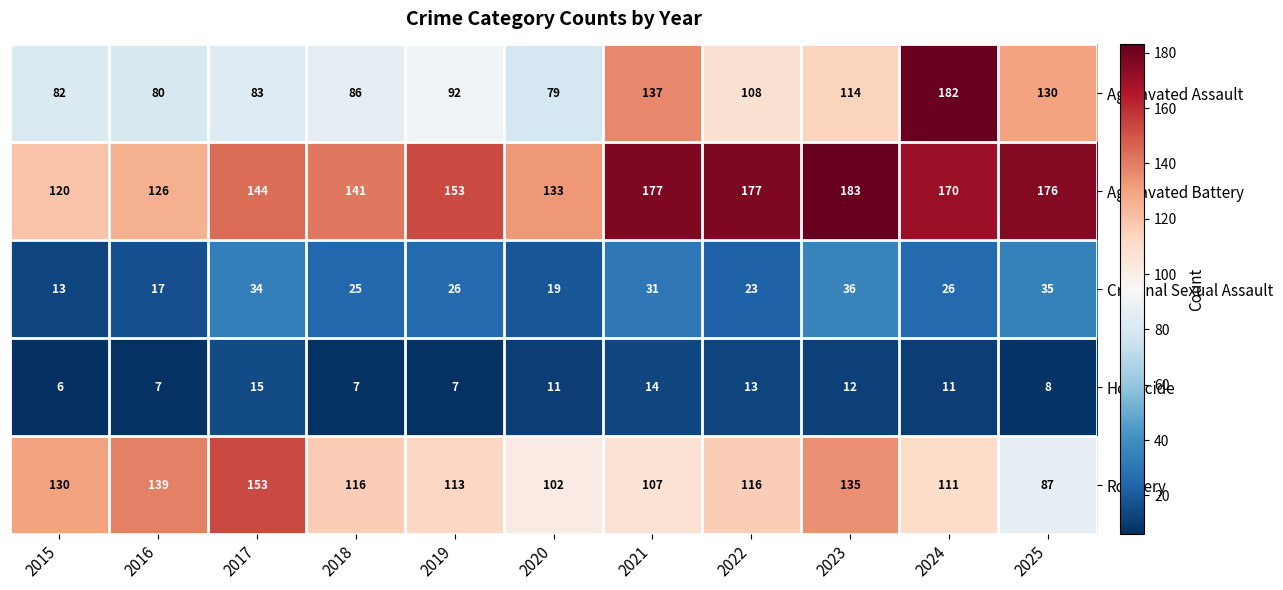

How many data points in Criminal Sexual Assault are less than 26?

5